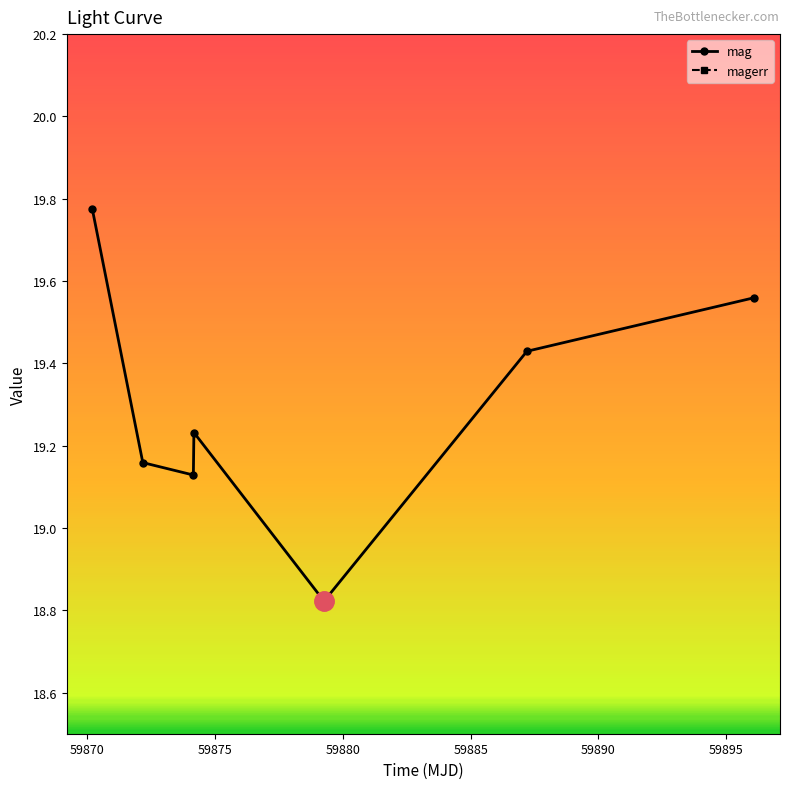

What is the difference between the maximum and minimum values in the mag series?

1.0